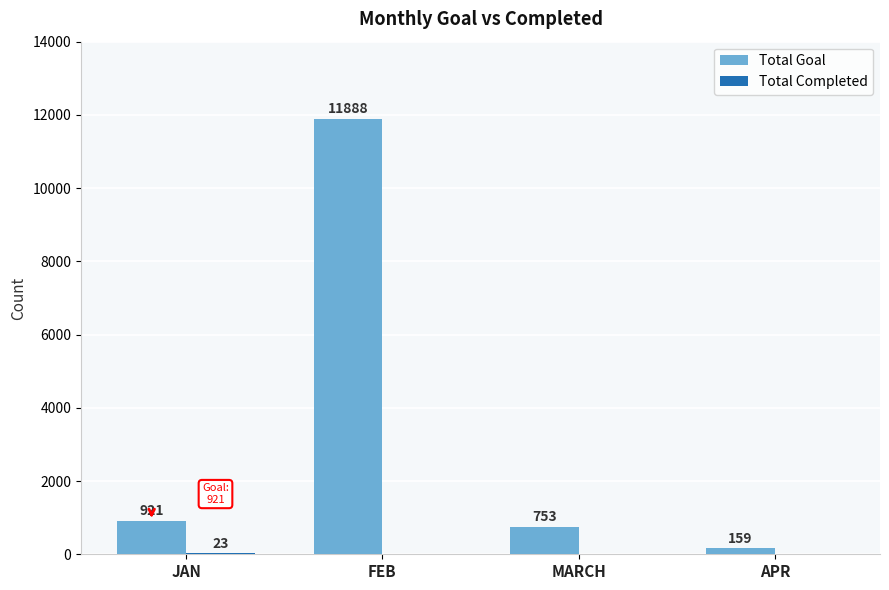

At which category is the sum across all series the highest?

FEB